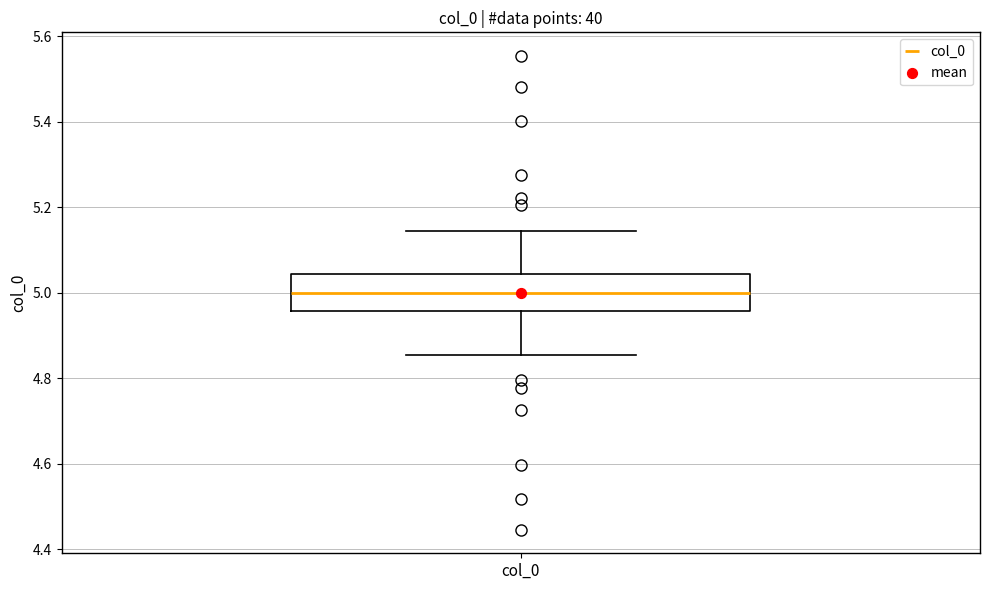

Read this box plot against the y-axis: the position of the median line, the range covered by the box, and the ends of both whiskers. The values are not printed on the chart, so give them approximately, as read against the axis.

median 5.00, box 4.96 to 5.04, whiskers 4.86 to 5.14